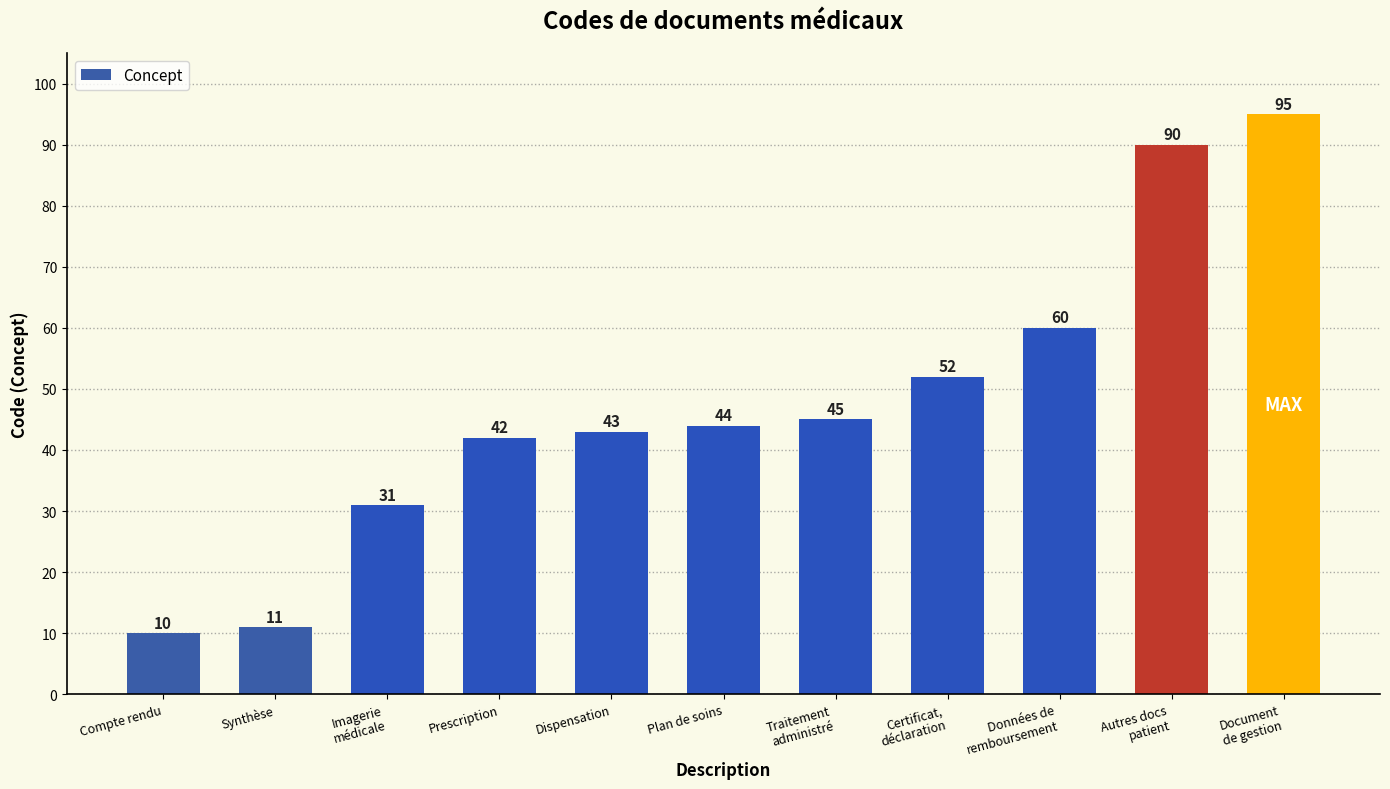

The value at Prescription is 62. True or false?

False